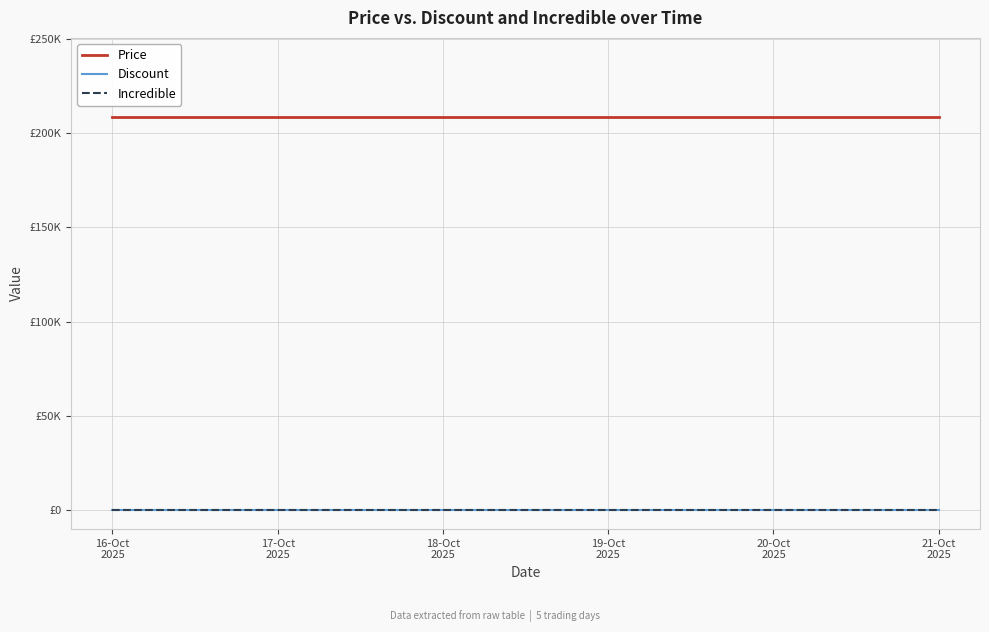

True or false: Incredible has more than 0 points higher than both neighbors.

False